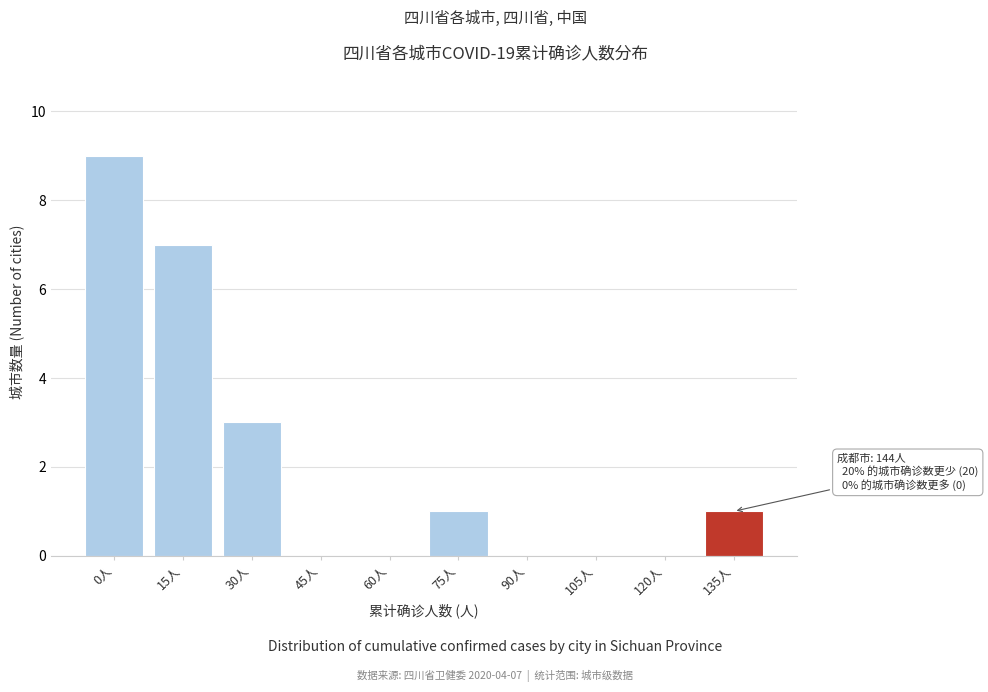

Reading left to right, extract all data points from this chart.

0人=9	15人=7	30人=3	45人=0	60人=0	75人=1	90人=0	105人=0	120人=0	135人=1